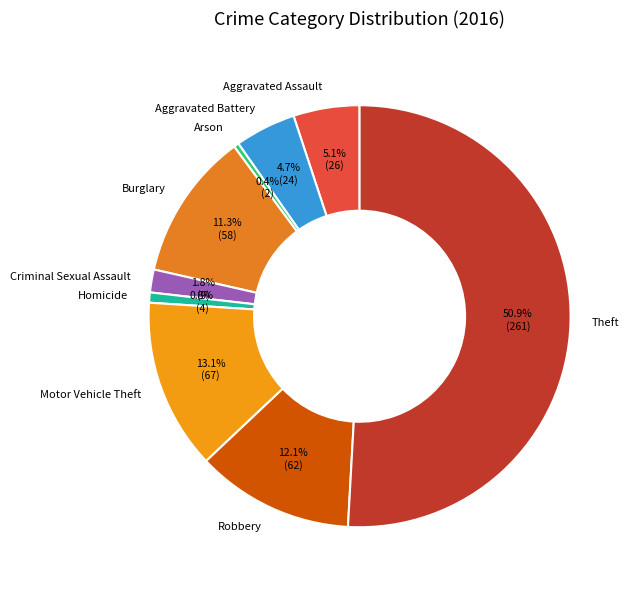

To the nearest percent, what is the combined percentage of Aggravated Battery and Homicide?

5%